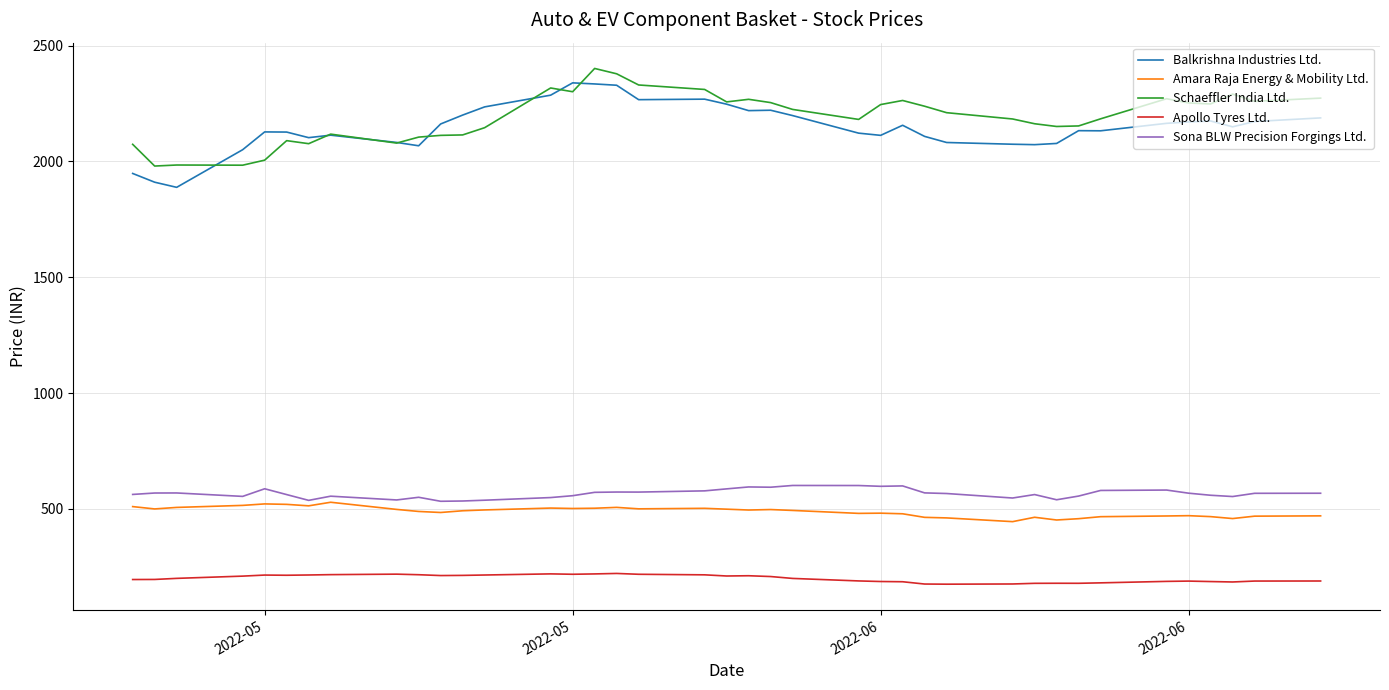

What is the difference between the maximum and minimum values in the Balkrishna Industries Ltd. series?

450.8